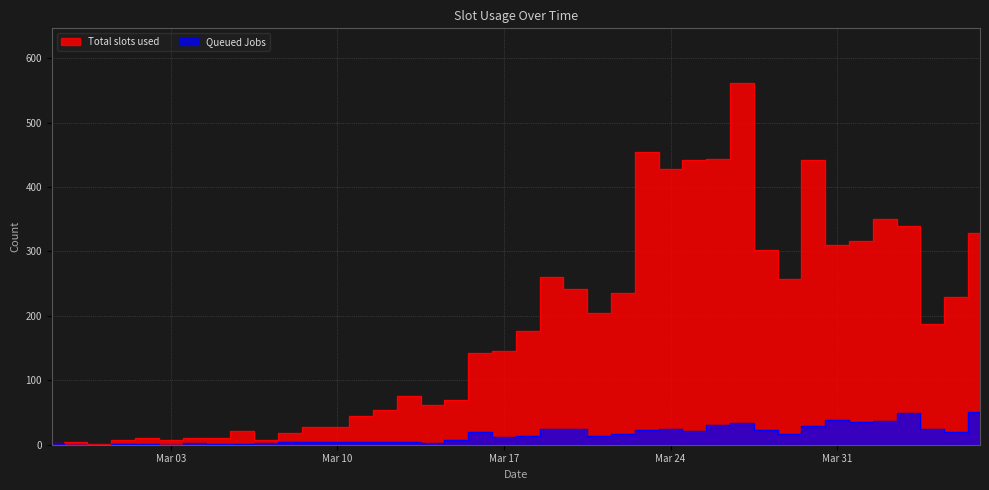

What is the label of the 30th point from the right?

2020-03-08